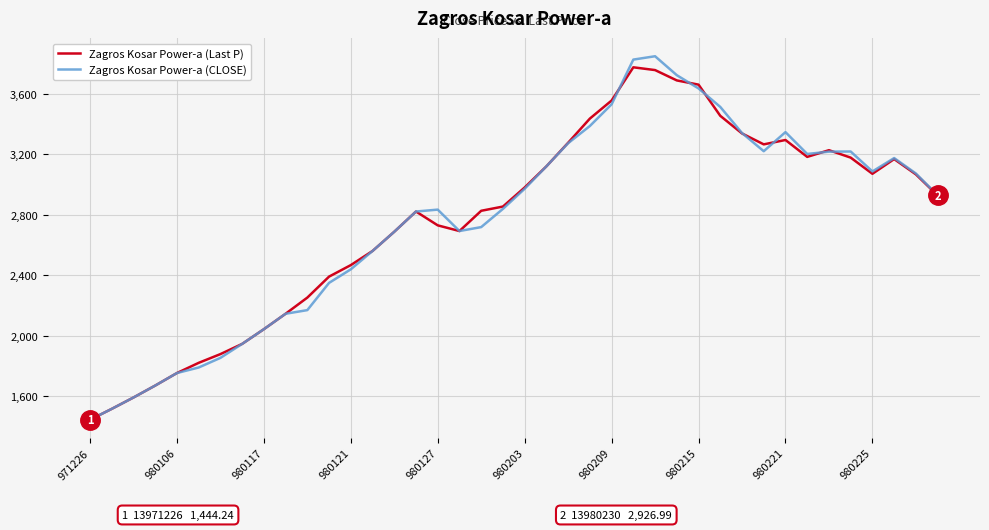

Which series has the largest range (max minus min)?

Zagros Kosar Power-a (CLOSE)